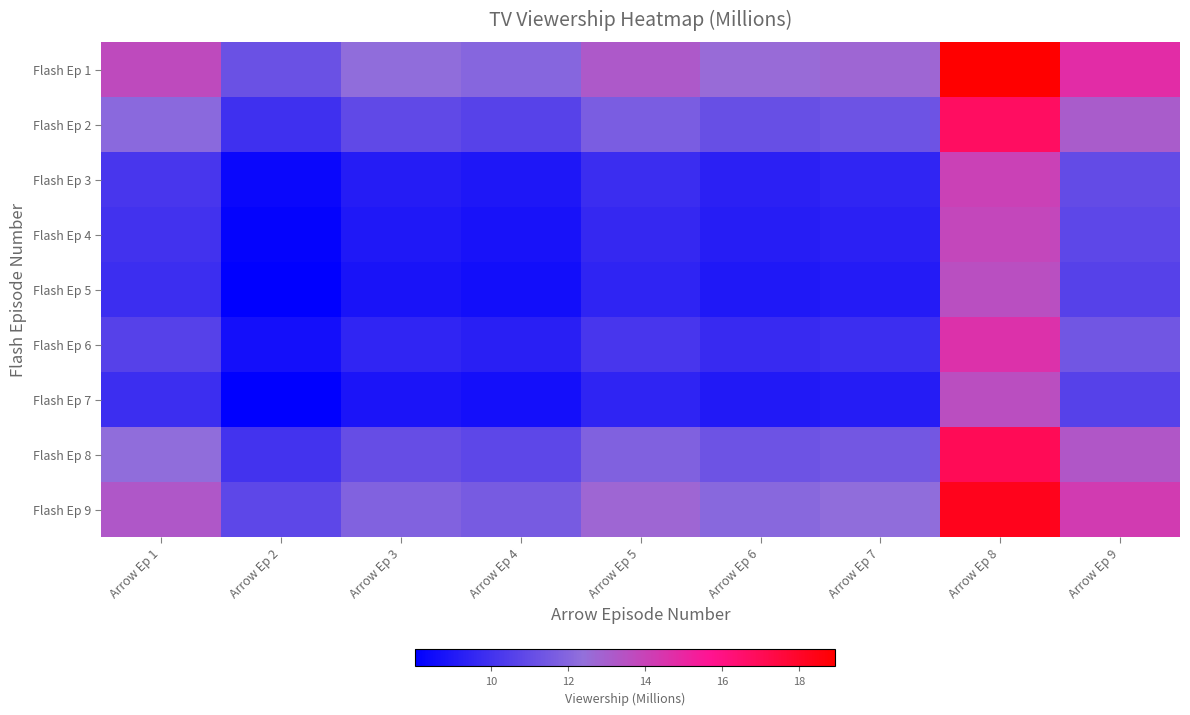

How many series are shown in this chart?

9